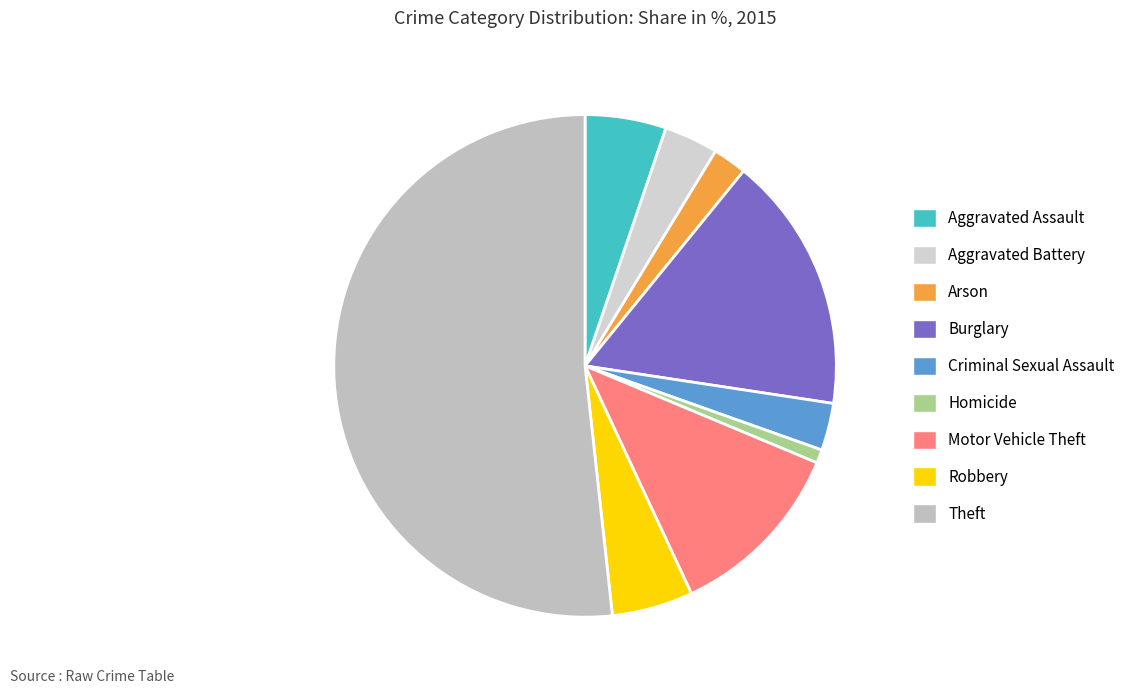

What is the largest slice in the pie chart?

Theft